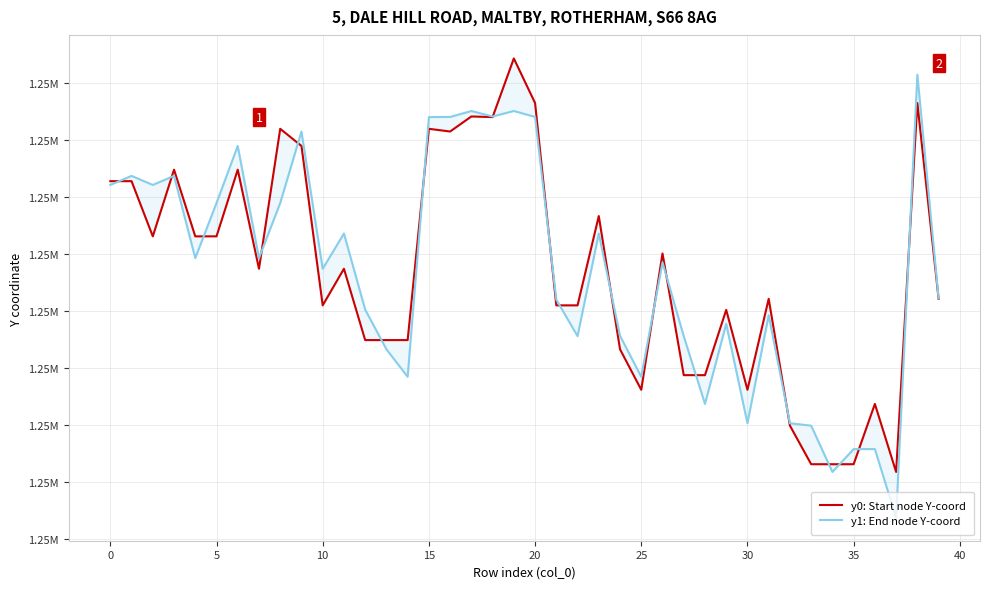

What is the sum of all y1: End node Y-coord values?

49897676.8